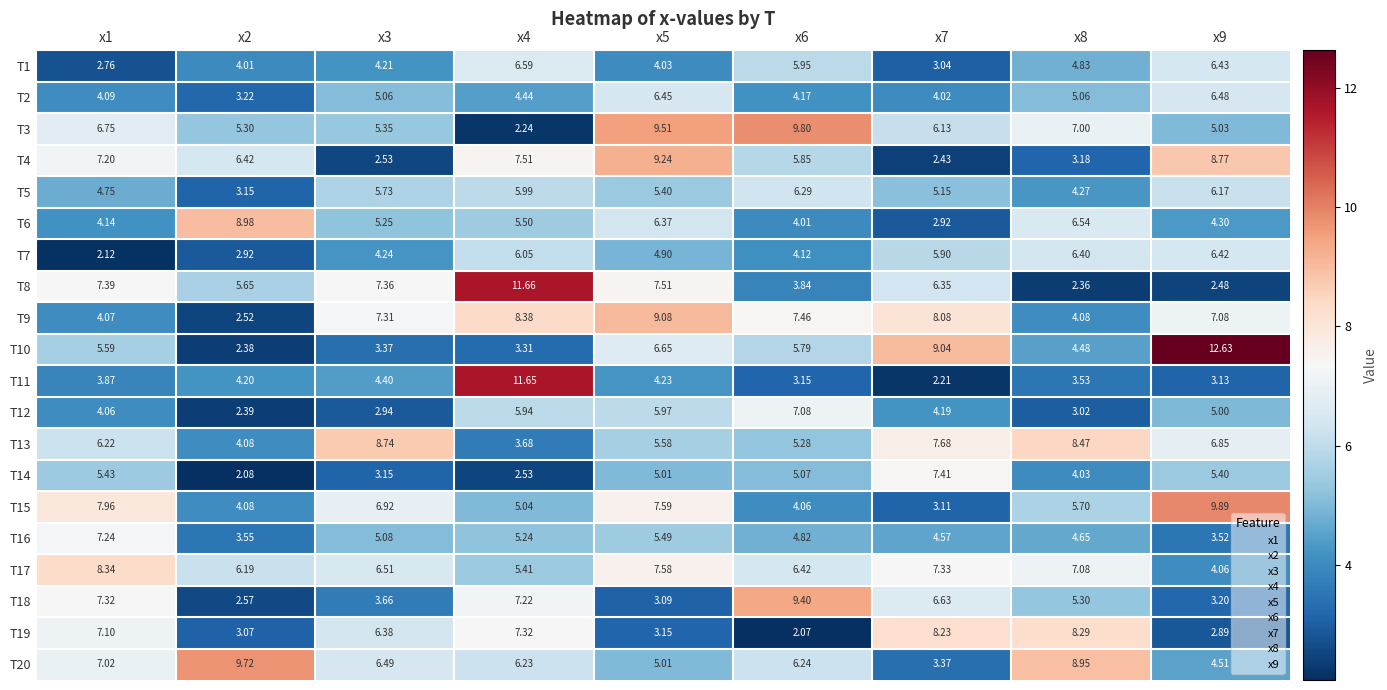

What is the difference between the highest and lowest values at x4?

9.4